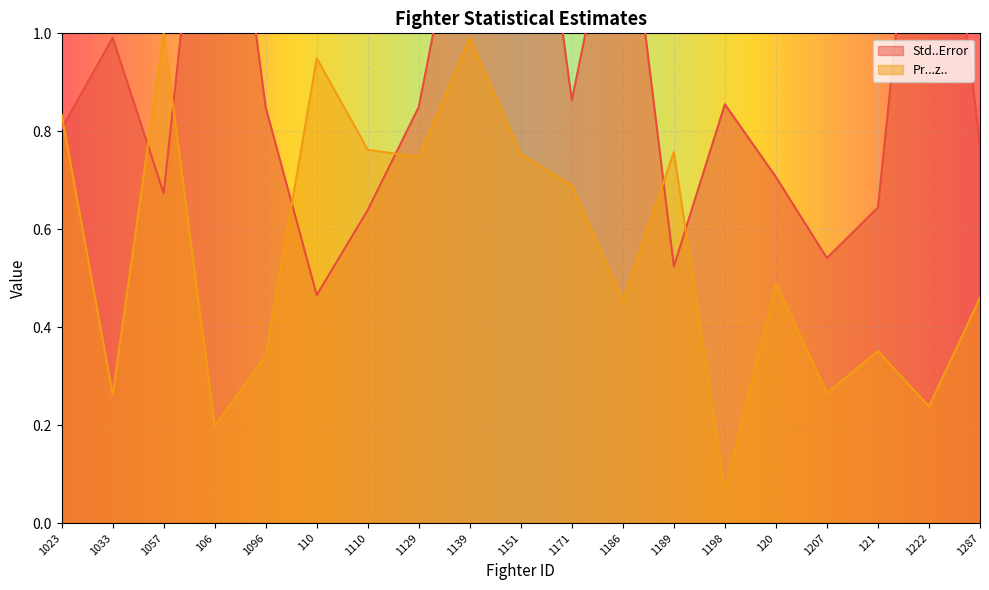

True or false: Std..Error and Pr...z.. intersect in this chart.

True